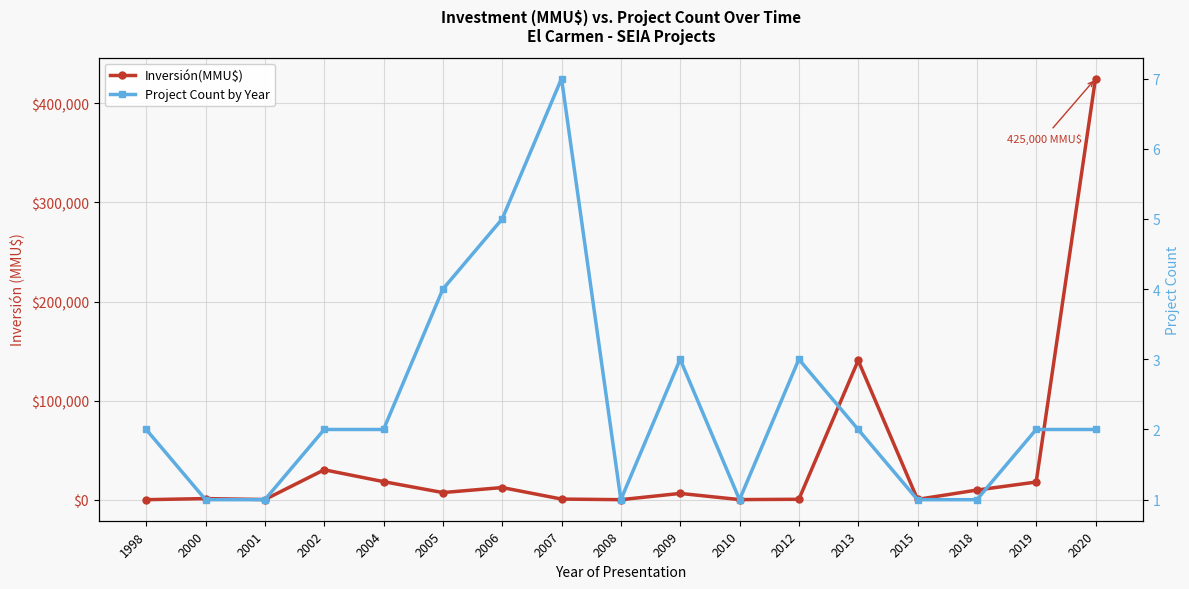

Is it true that Inversión(MMU$) equals 824 at 2007?

True